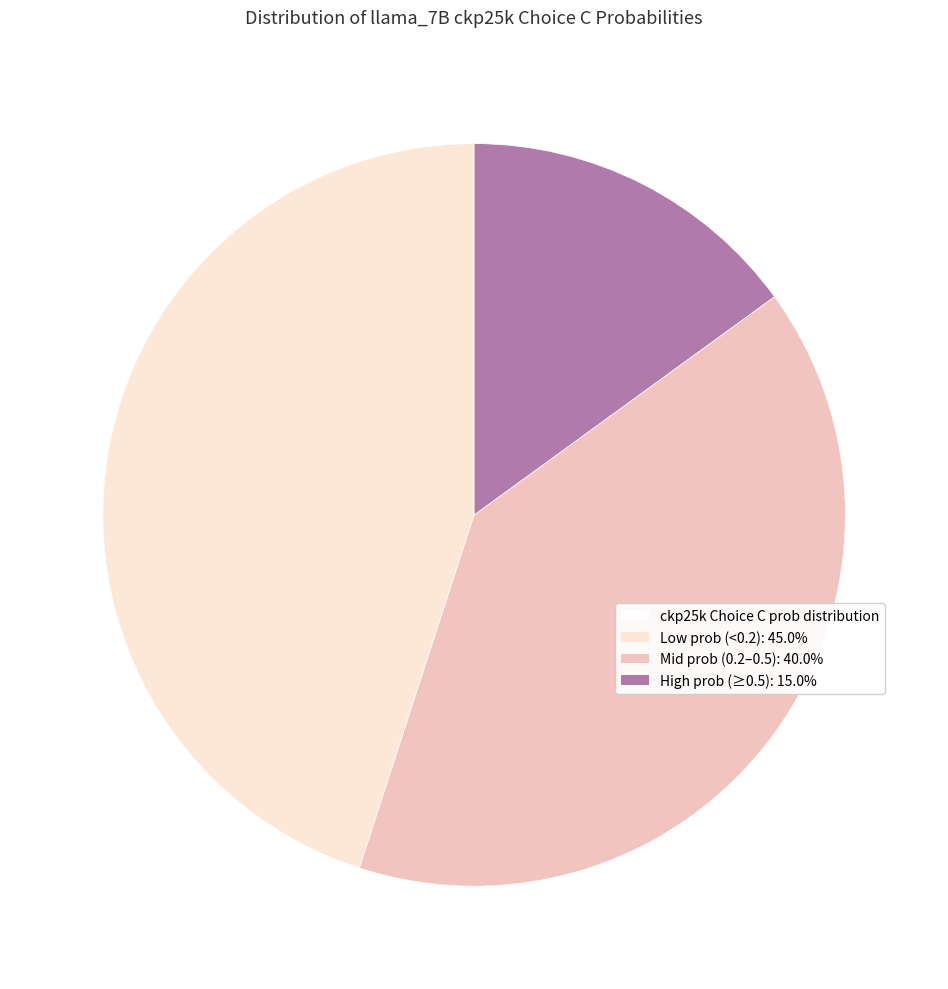

Is there any slice that represents more than half of the pie?

No